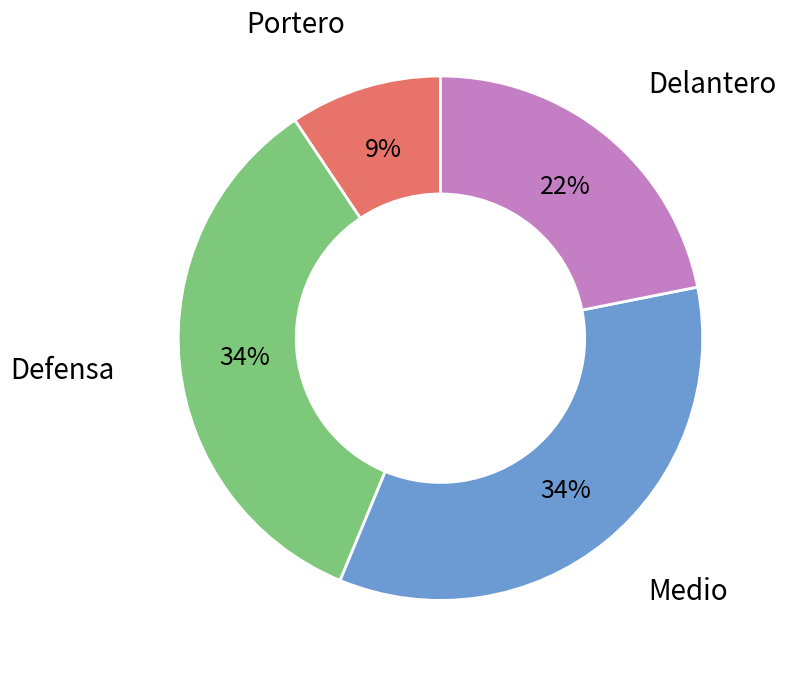

To the nearest percent, what is the difference between the largest and smallest slice percentages?

25%